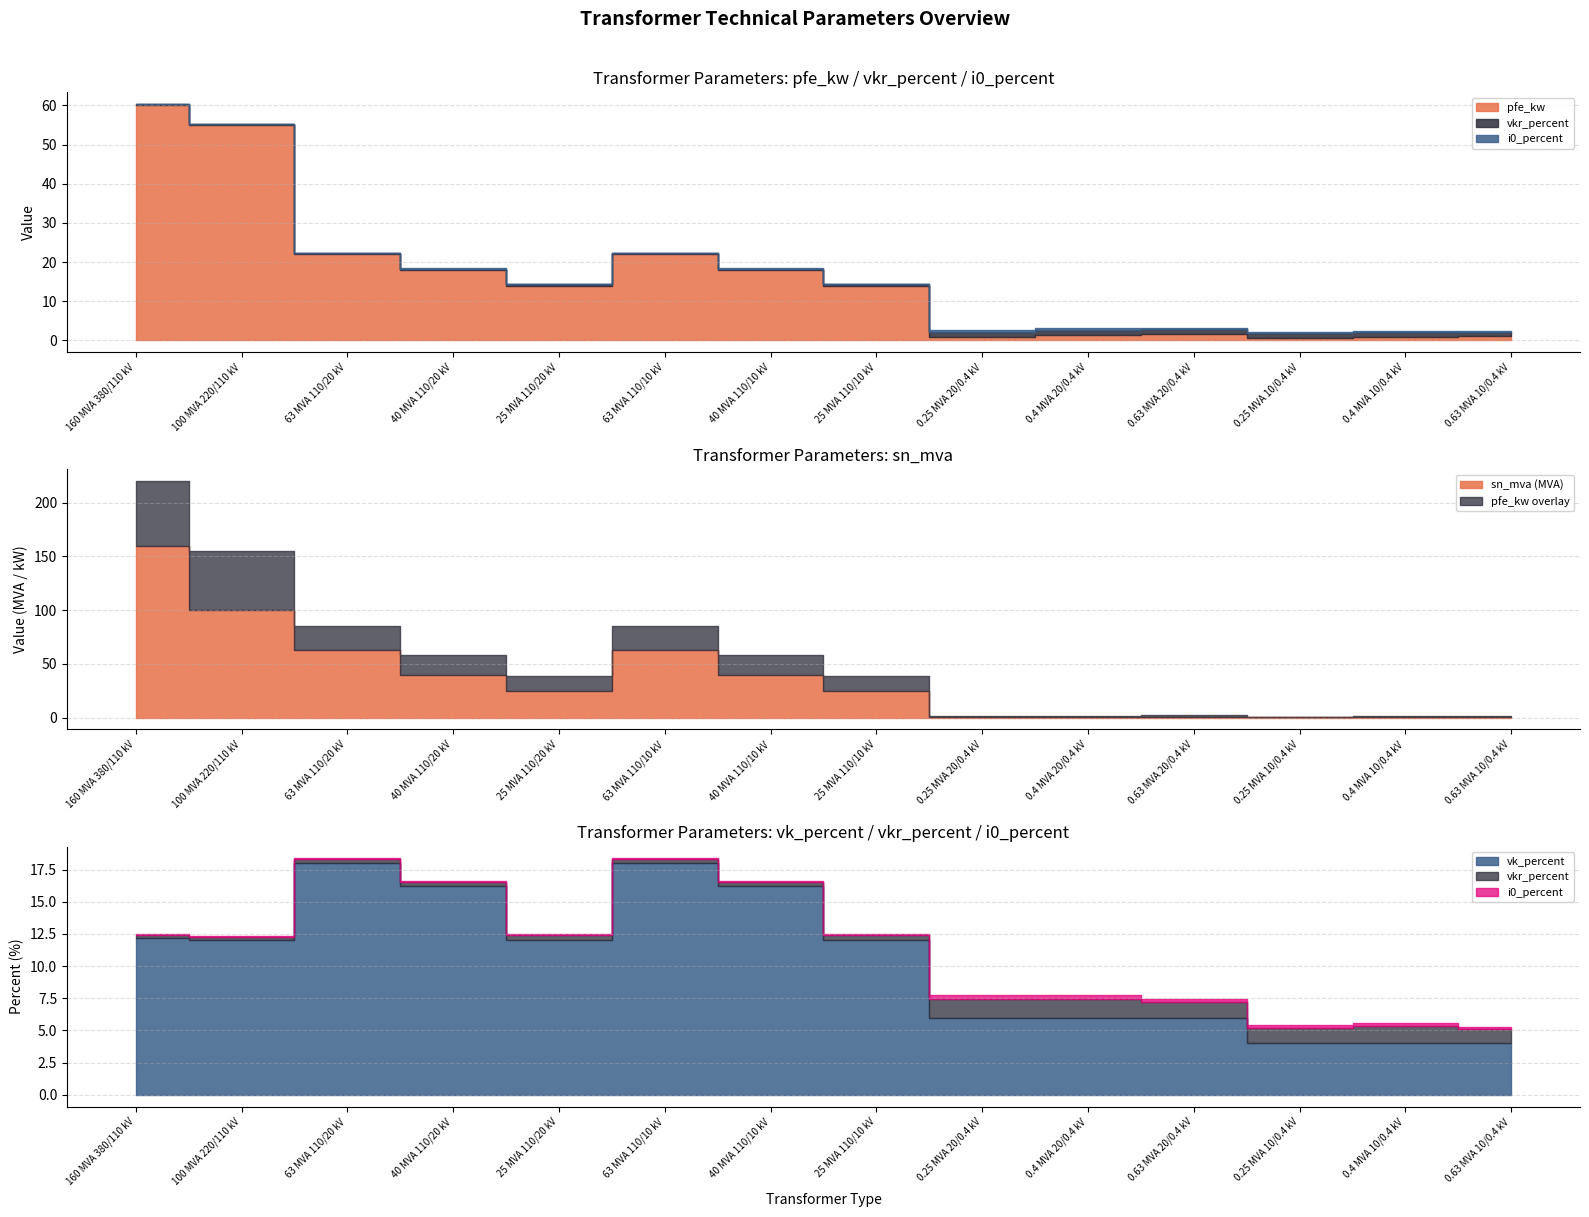

At how many categories does at least one series exceed 109?

1